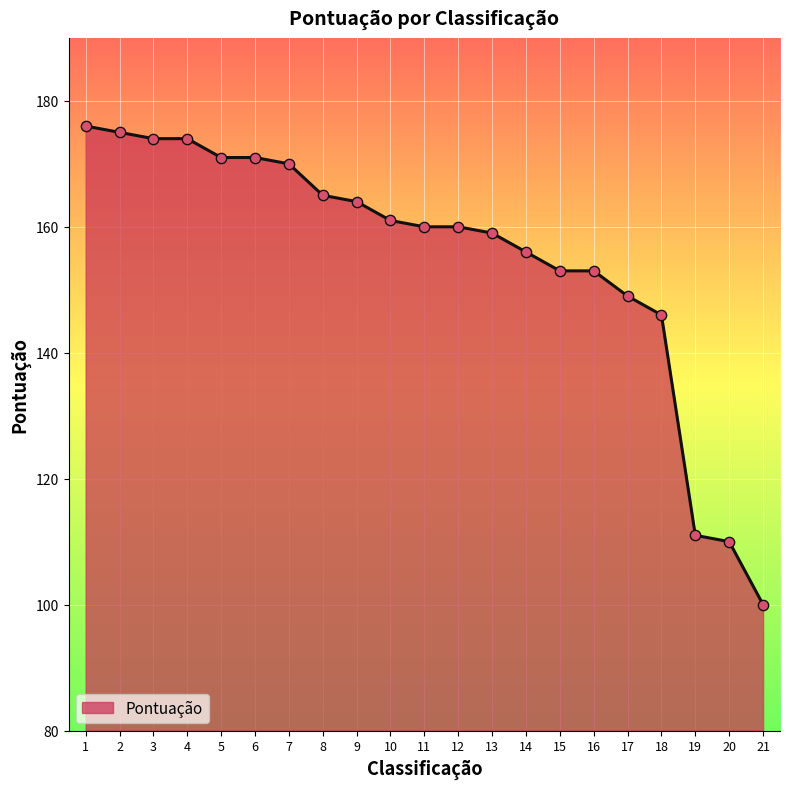

What is the ratio of the value at 9 to the value at 10?

1.0